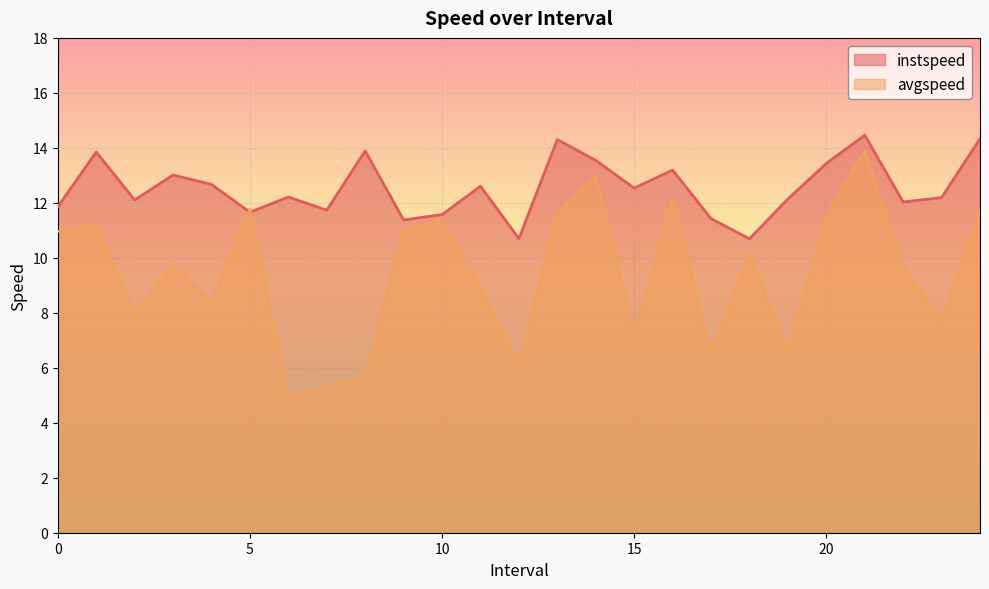

In instspeed, how many points are higher than both neighbors (excluding endpoints)?

8